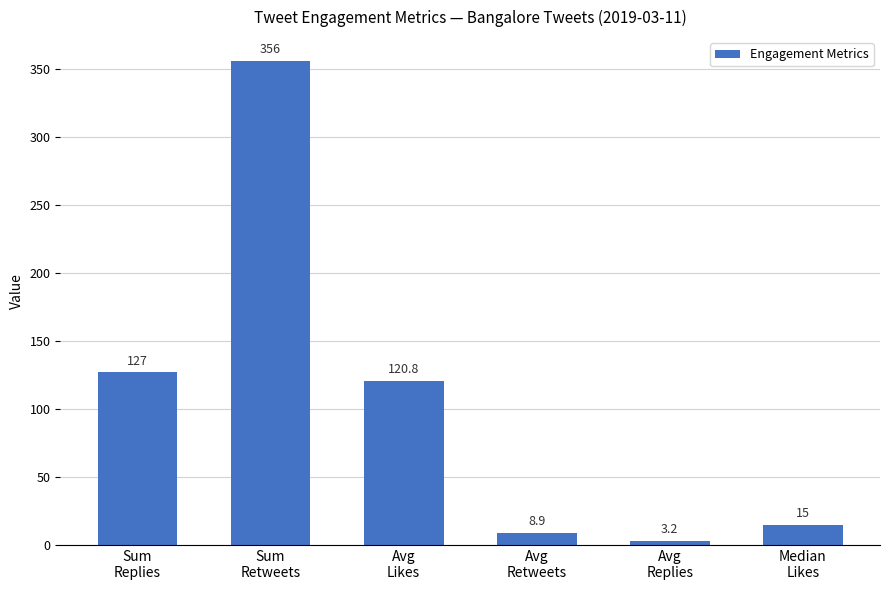

The value at Sum
Retweets is 356.0. True or false?

True